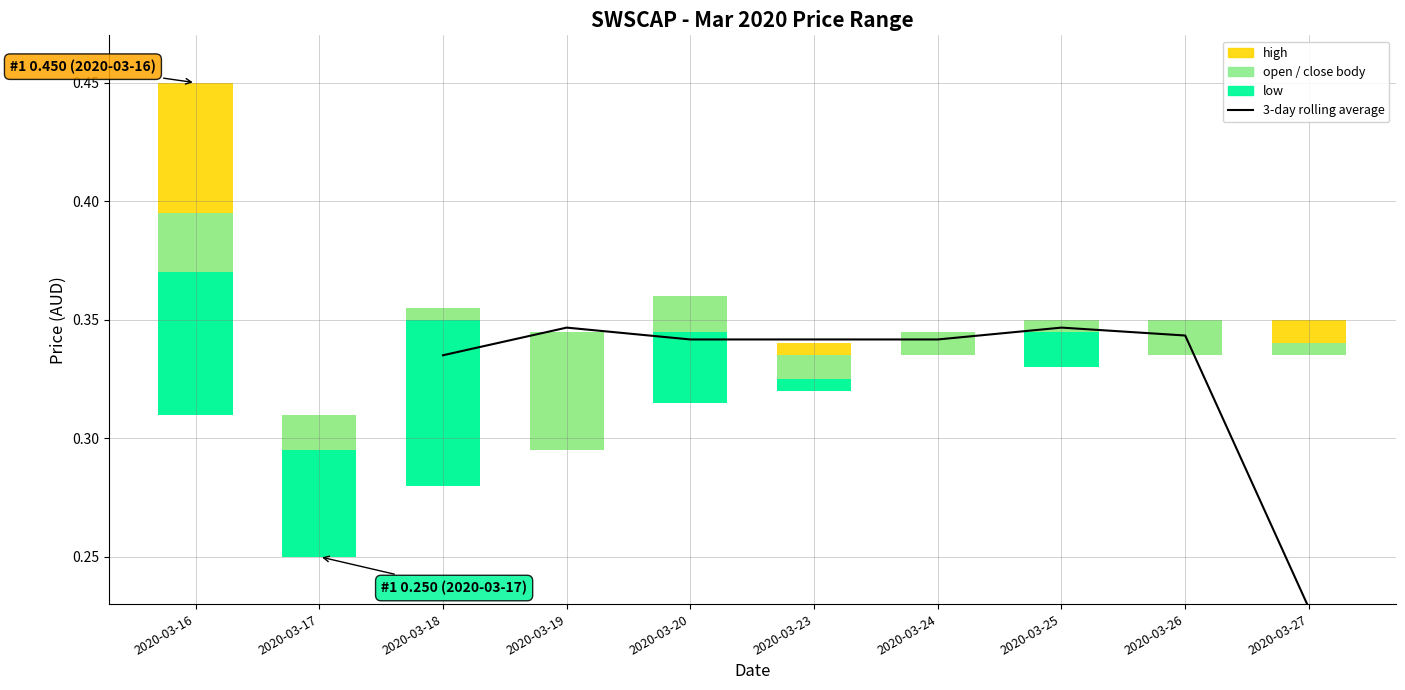

At which label is low closest to 0?

2020-03-17